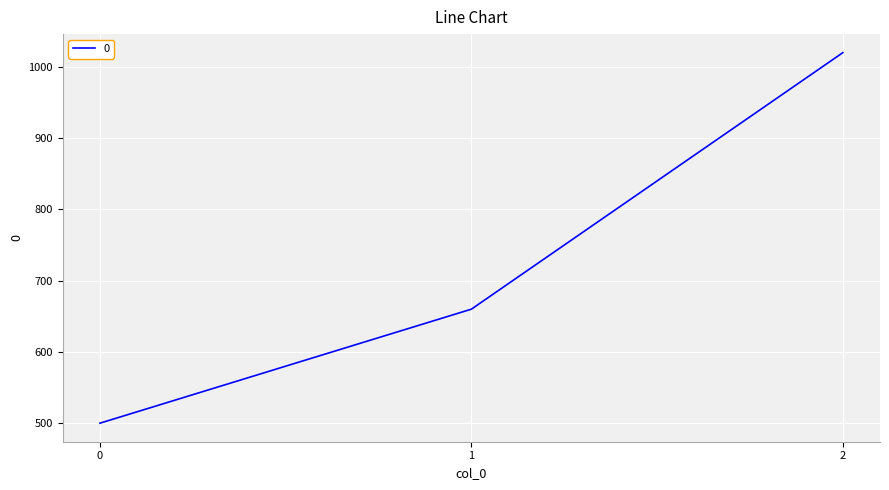

How many lines are shown in the chart?

1